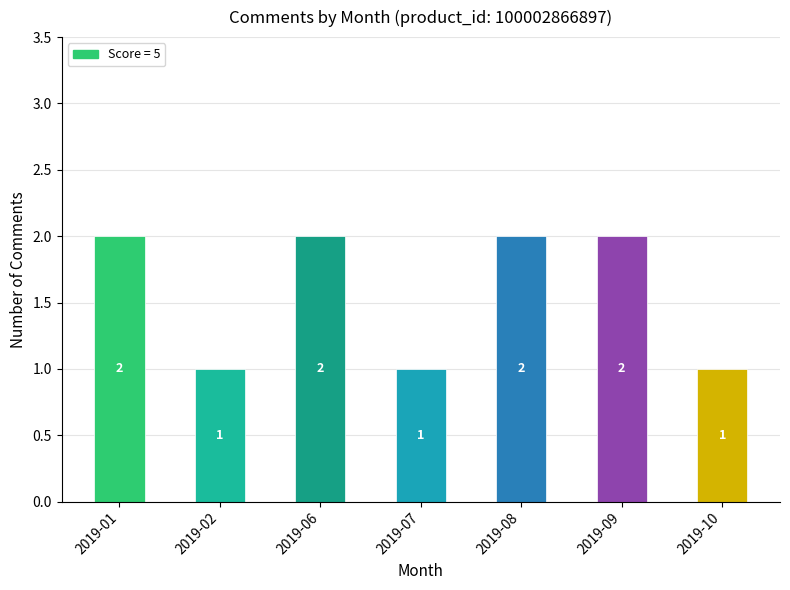

What is the average value?

2